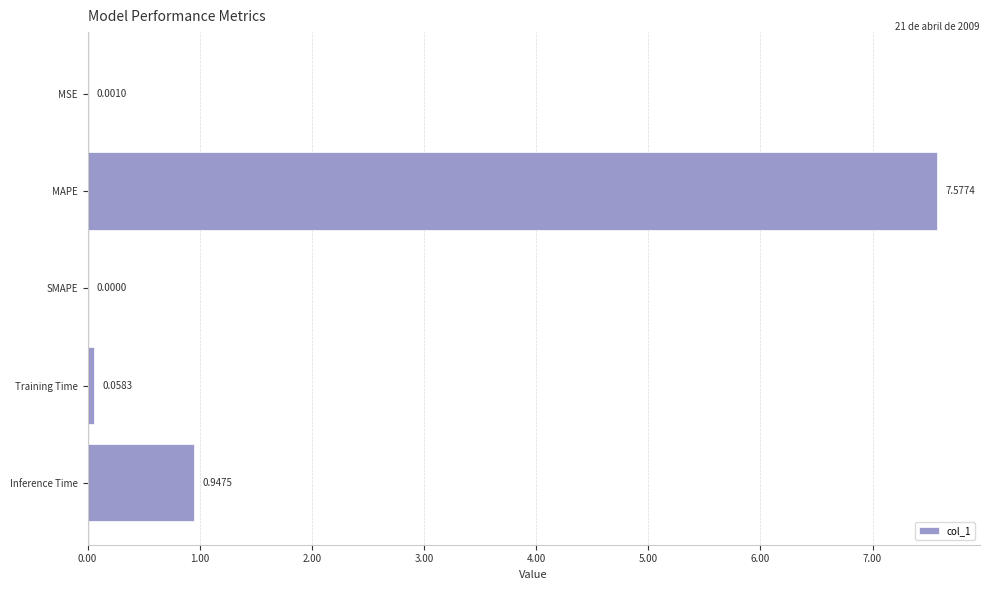

At which category does the chart reach its peak across all series?

MAPE